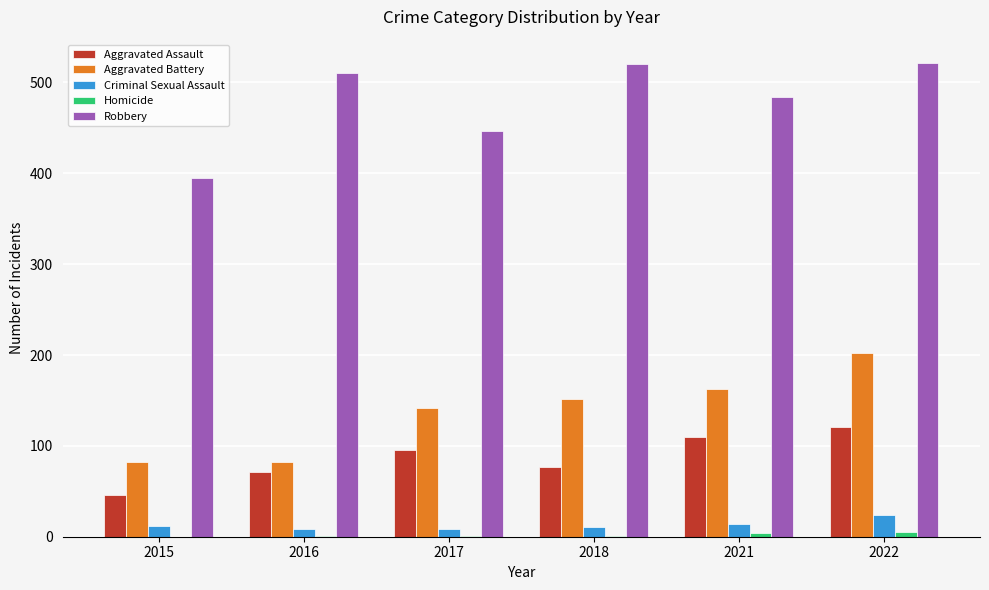

True or false: Aggravated Assault has a value of 121 at 2022.

True